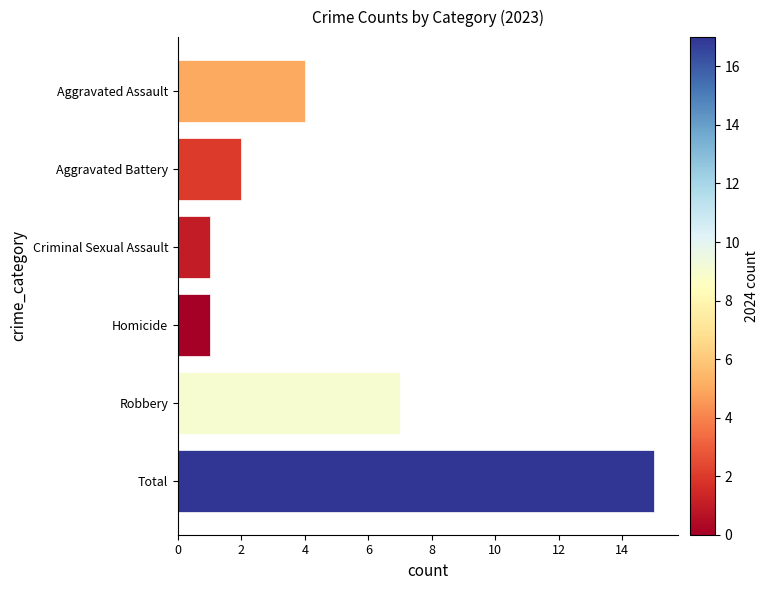

The value at Homicide is 0. True or false?

False